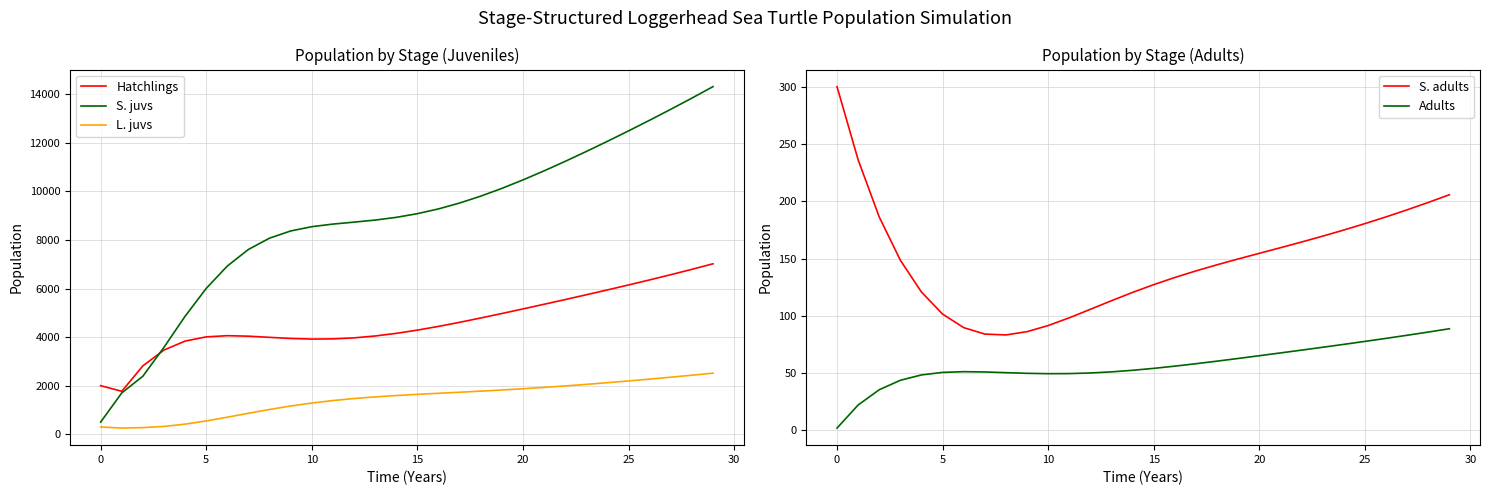

Rank the series by their maximum value, from highest to lowest.

S. juvs, Hatchlings, L. juvs, S. adults, Adults